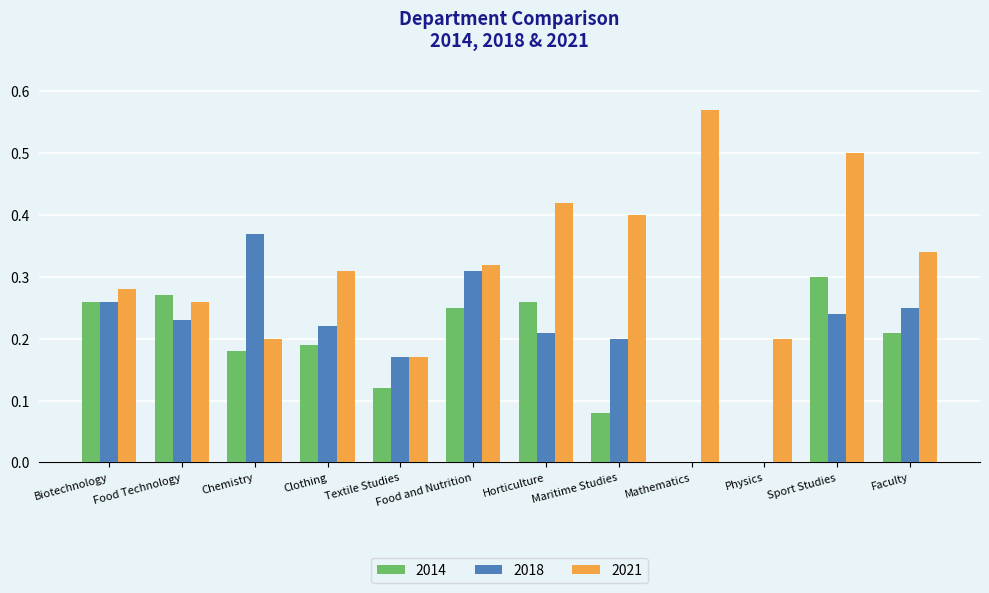

Which series has the widest spread of values?

2021